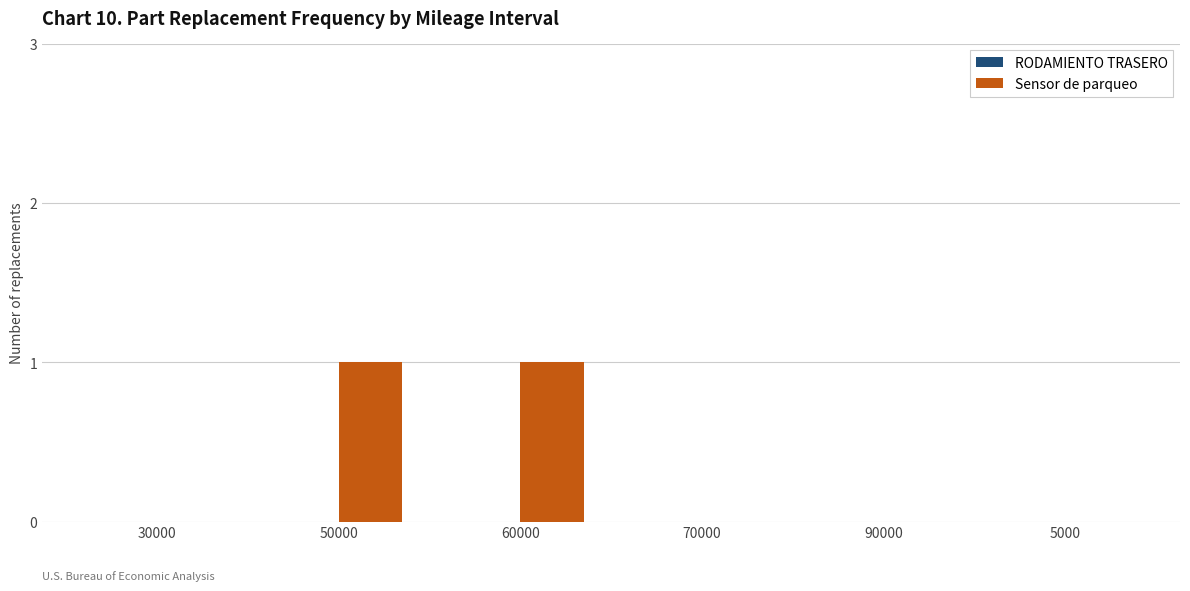

Reading left to right, what are all the values shown in this chart?

30000=0	50000=1	60000=1	70000=0	90000=0	5000=0